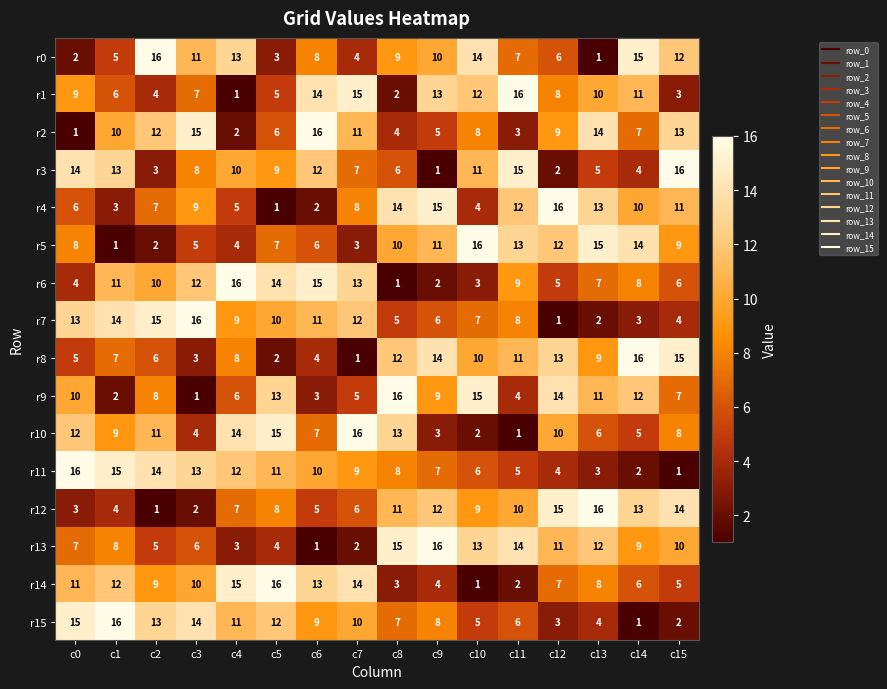

What is the total value across all series at c6?

136